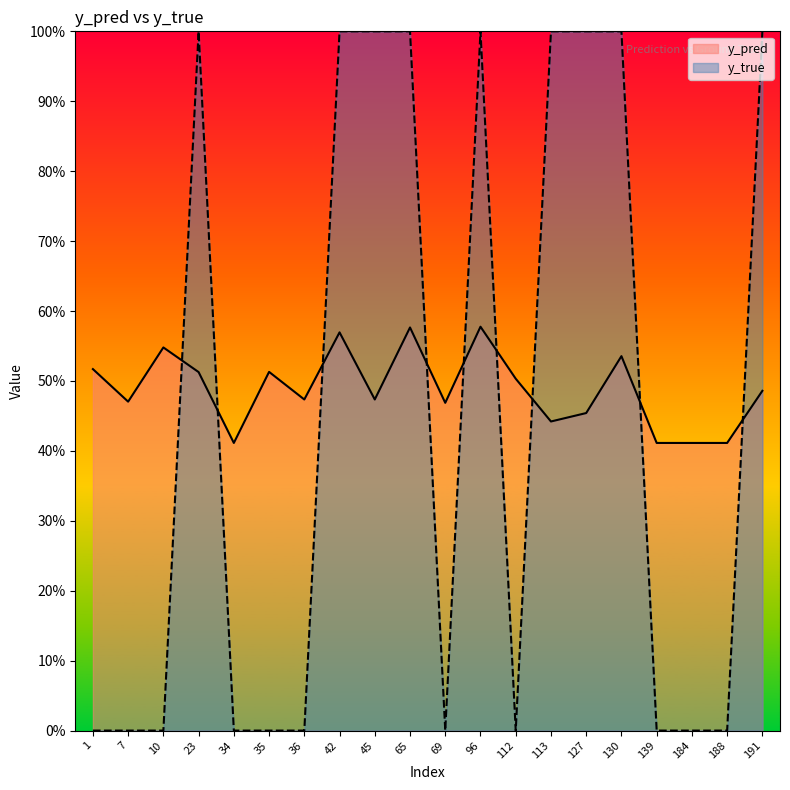

How many lines are shown in the chart?

2